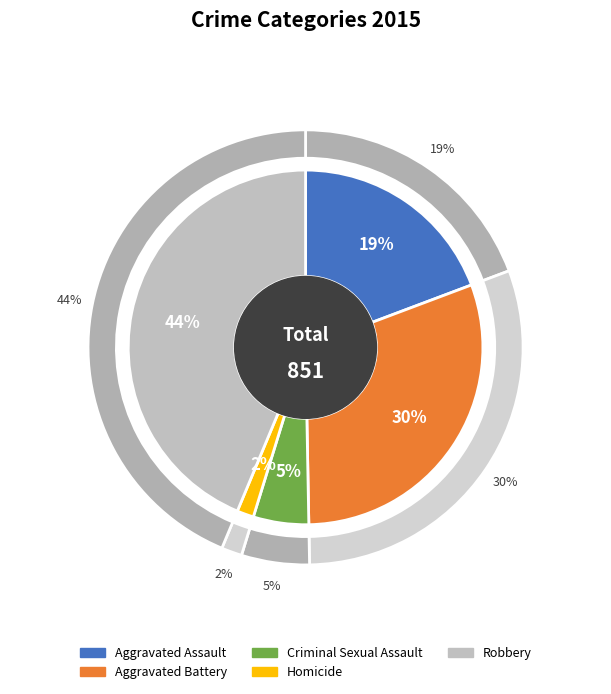

Is it true that Homicide is 2% of the pie?

True